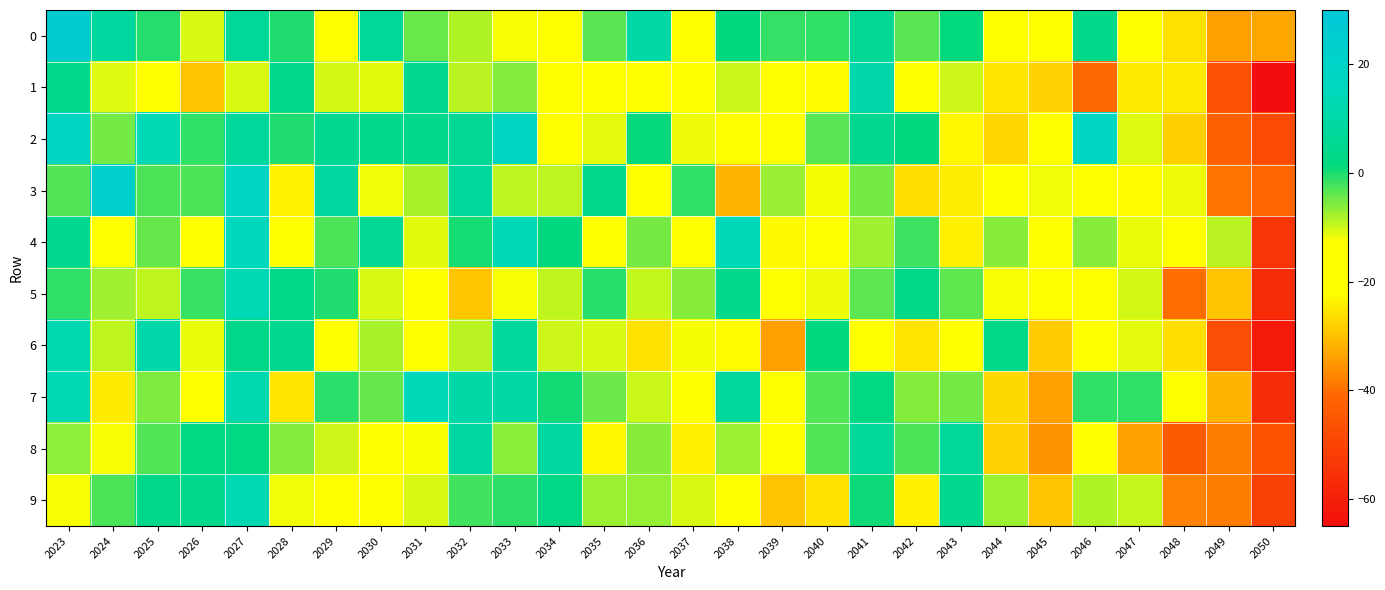

At which category is the sum across all series the highest?

2027